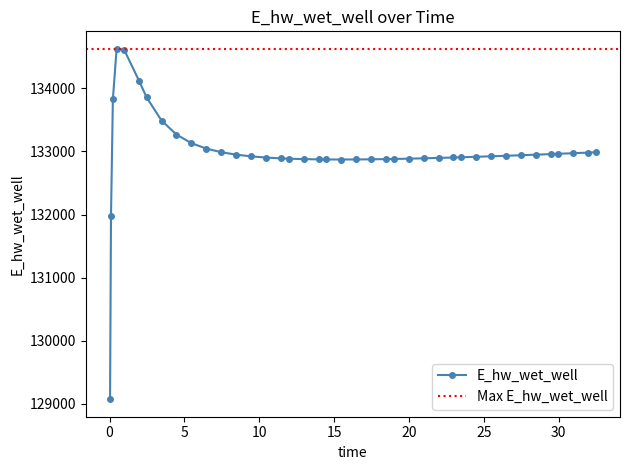

What is the minimum value for E_hw_wet_well?

129070.3